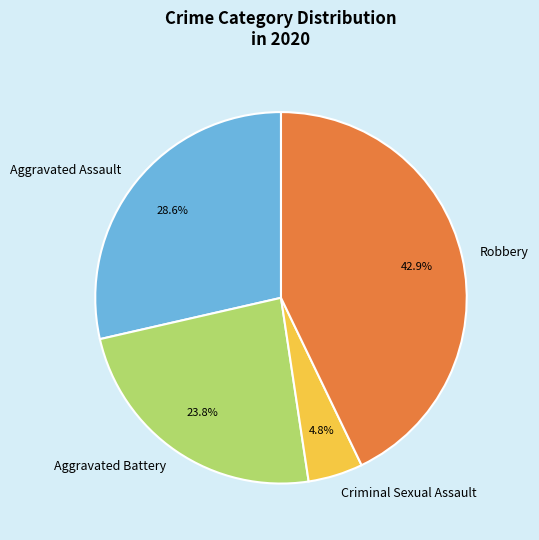

Is there a majority slice in this chart?

No